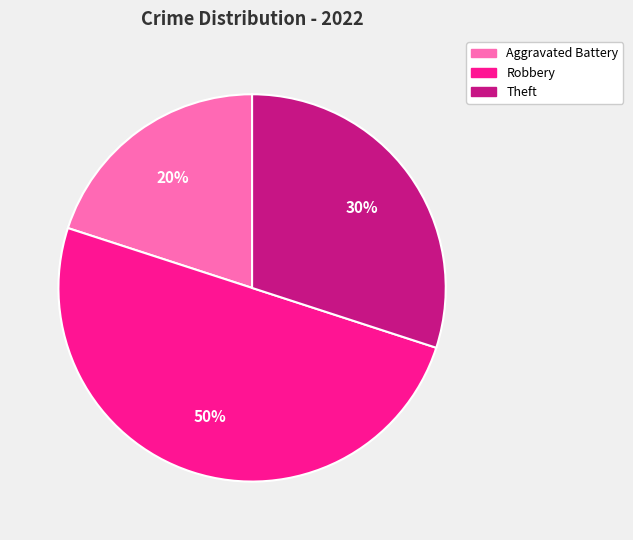

How many segments does this pie chart have?

3